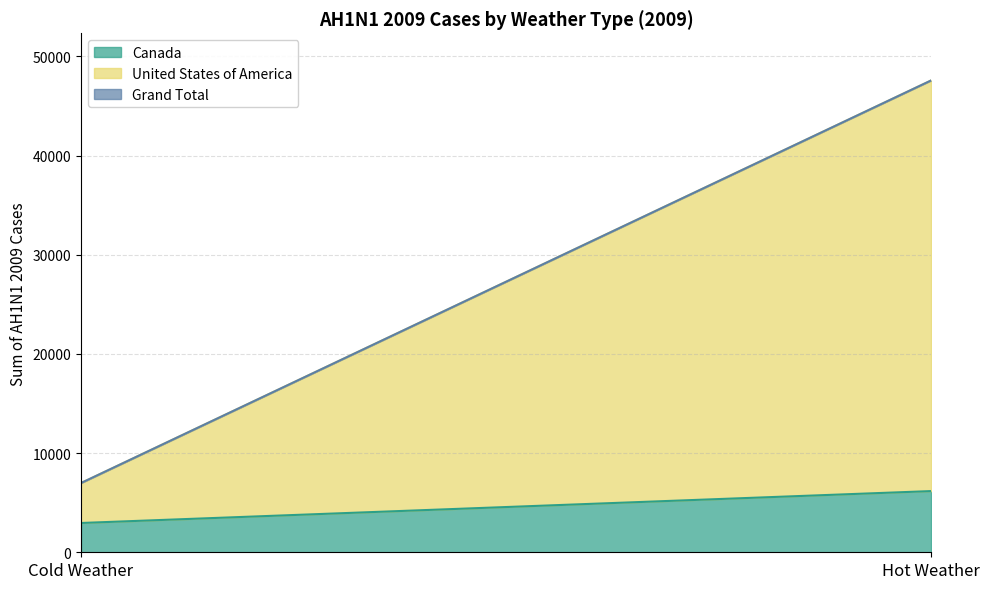

List the labels in order of Canada value, largest first.

Hot Weather, Cold Weather